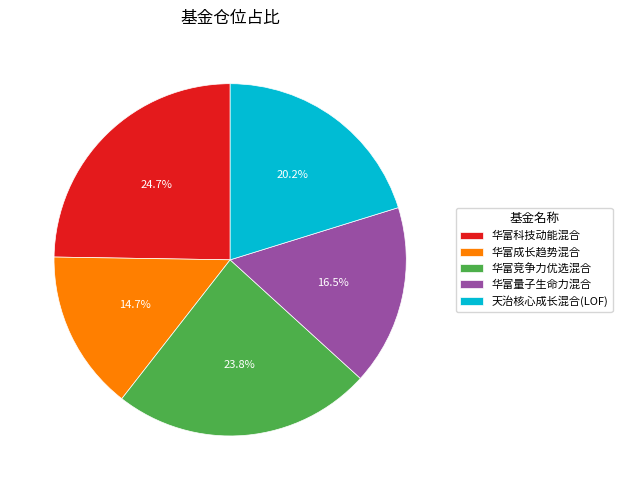

What is the ratio of the value at 天治核心成长混合(LOF) to the value at 华富成长趋势混合?

1.4